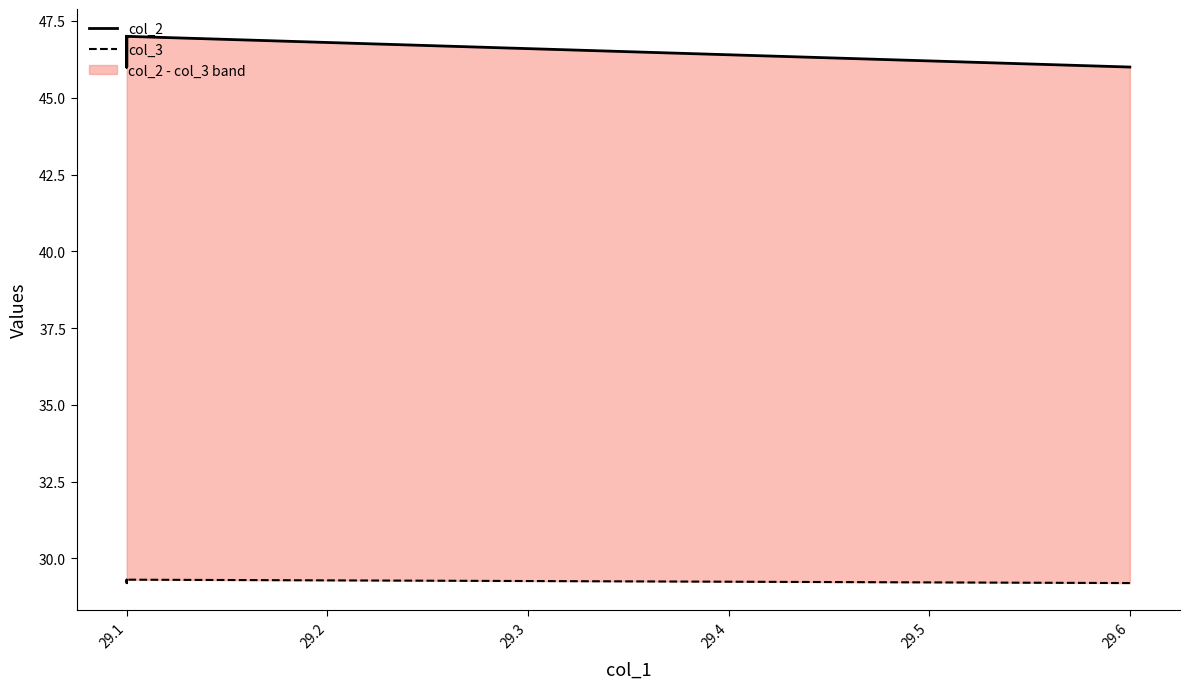

True or false: col_3 and col_2 cross at least once.

False